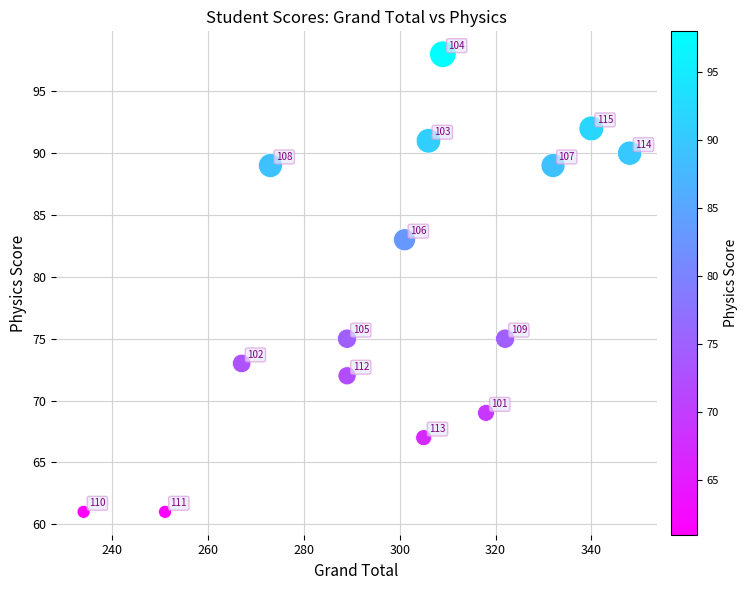

What is the range of X values (max minus min)?

114